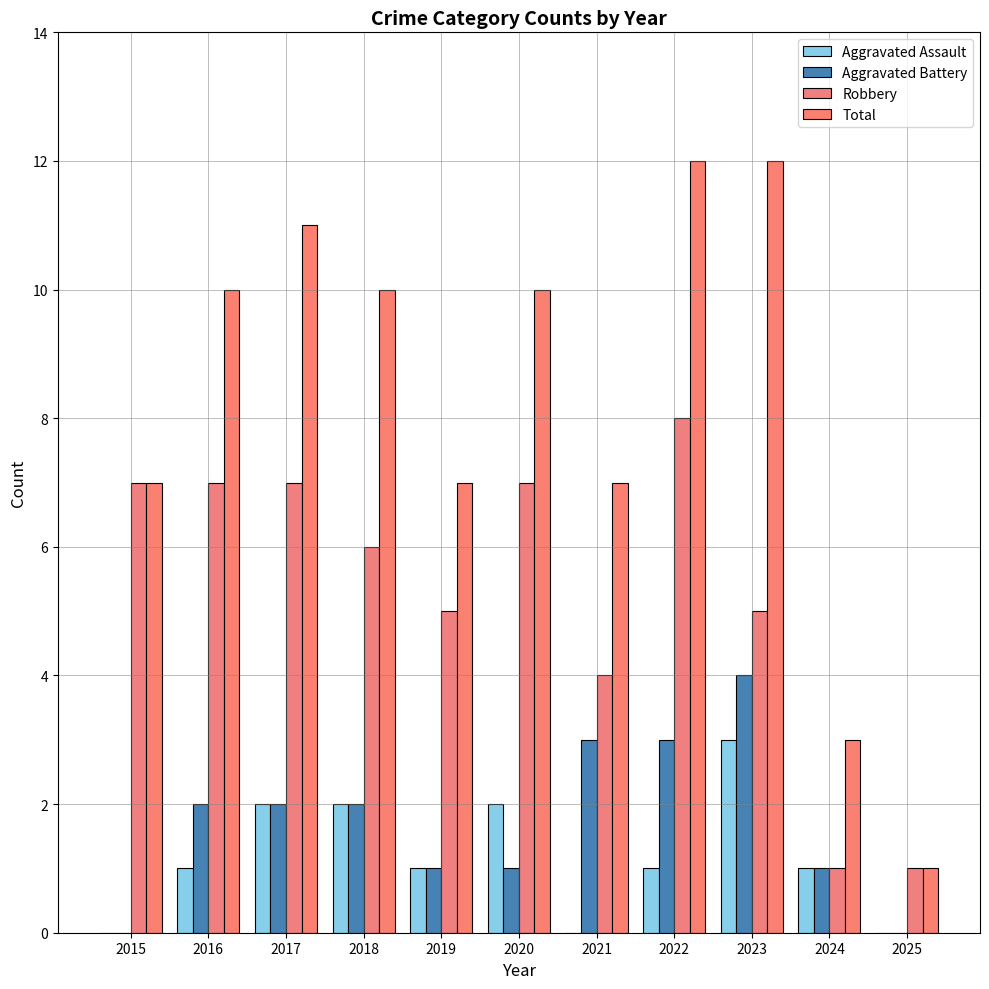

Are the bars grouped side by side (vs. stacked)?

Yes